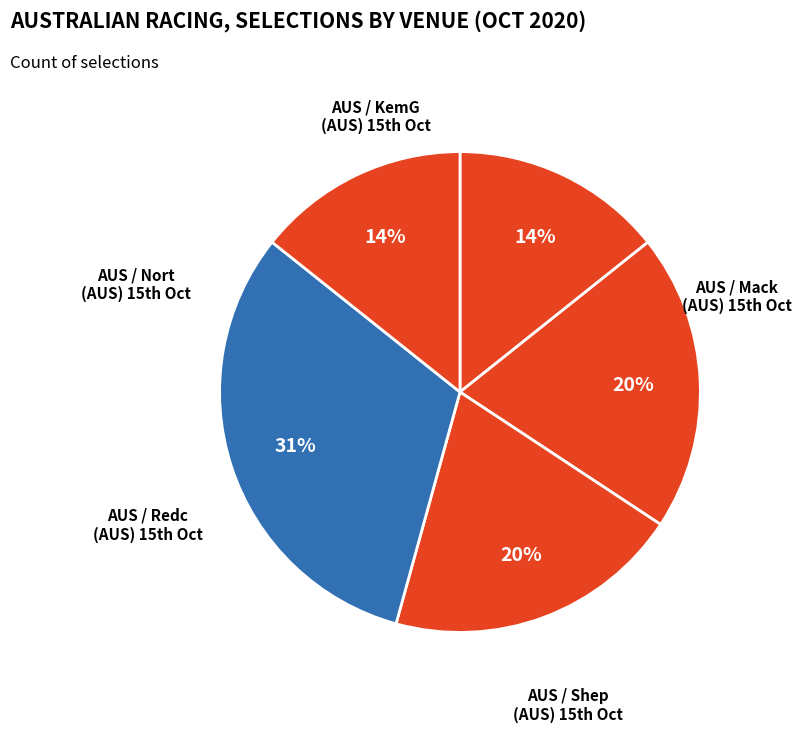

Count the number of slices in the pie.

5